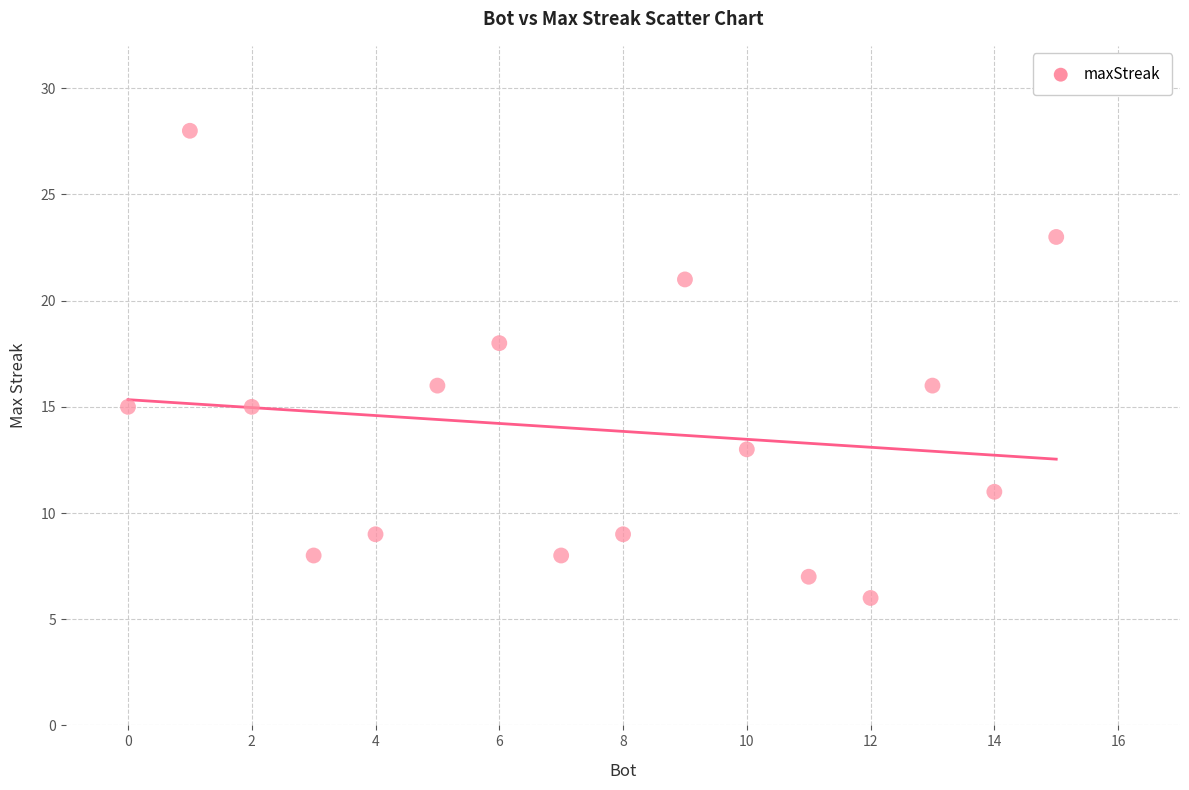

What is the range of Y values (max minus min)?

22